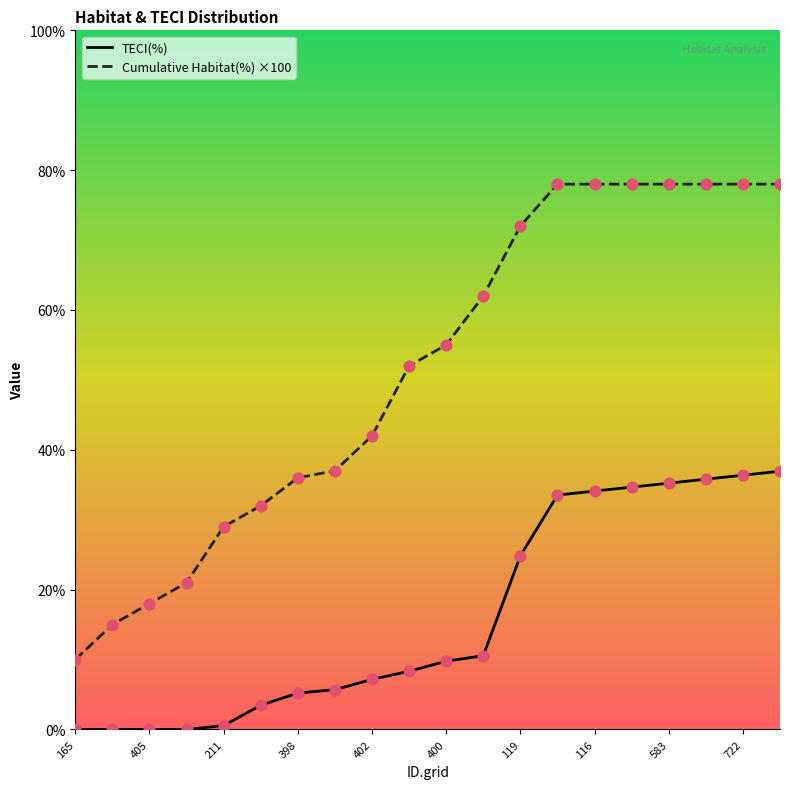

What is the total value across all series at 11?

72.5